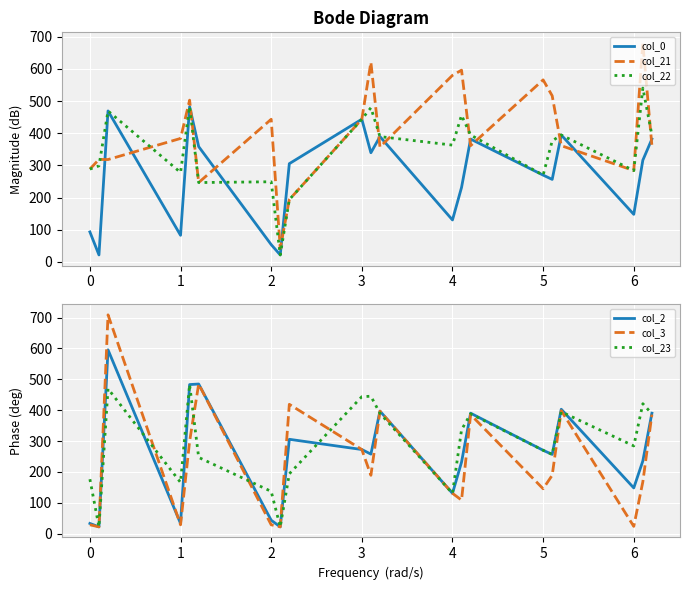

Which series has the widest spread of values?

col_3